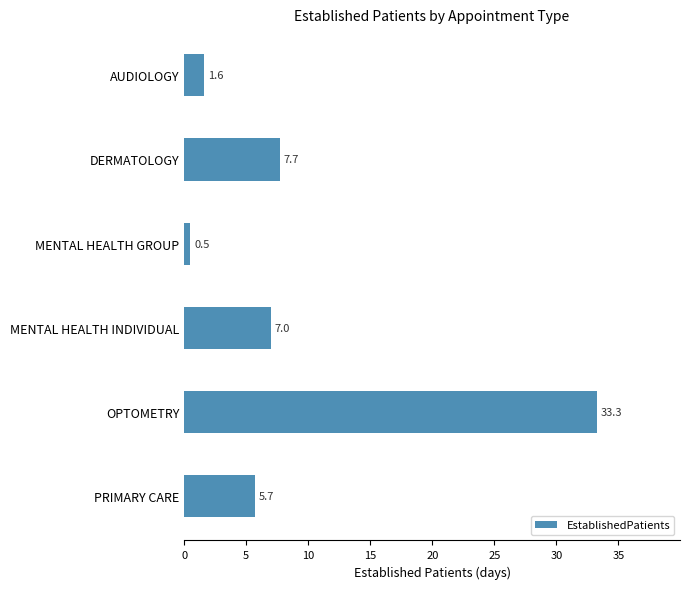

Rank the categories by value from lowest to highest.

MENTAL HEALTH GROUP, AUDIOLOGY, PRIMARY CARE, MENTAL HEALTH INDIVIDUAL, DERMATOLOGY, OPTOMETRY